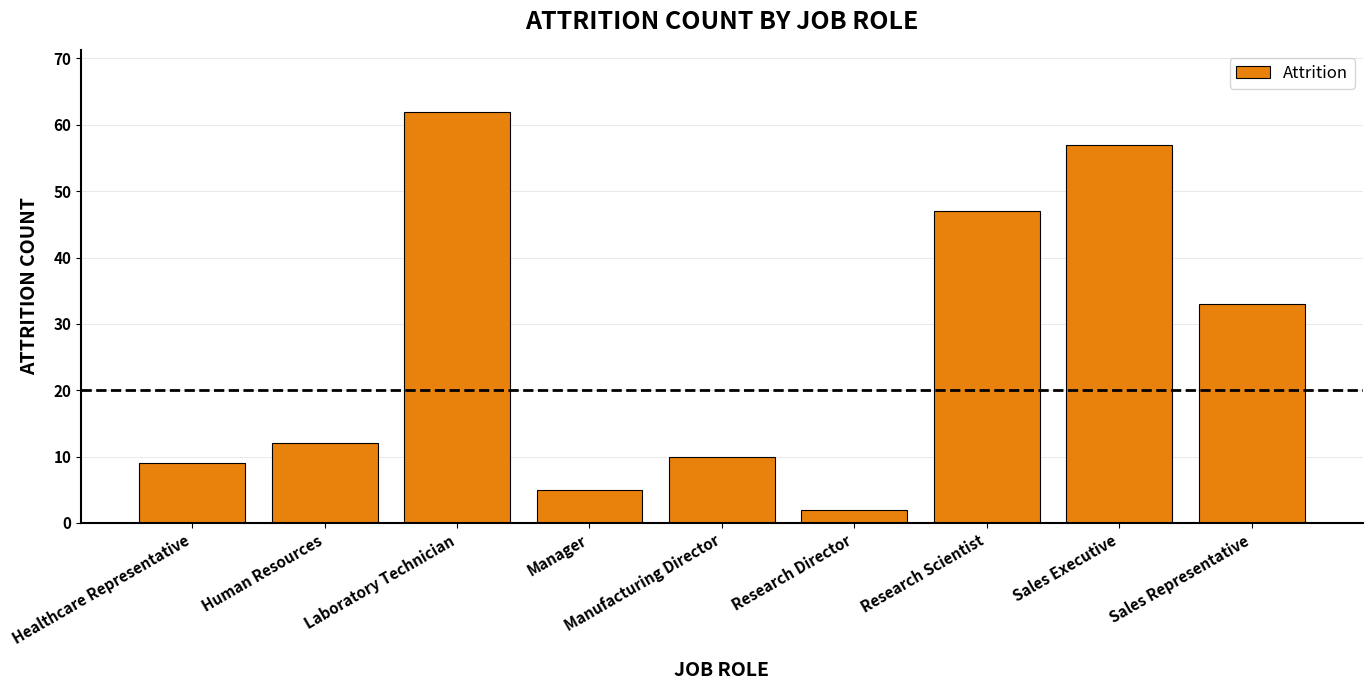

What is the maximum value shown in the chart?

62